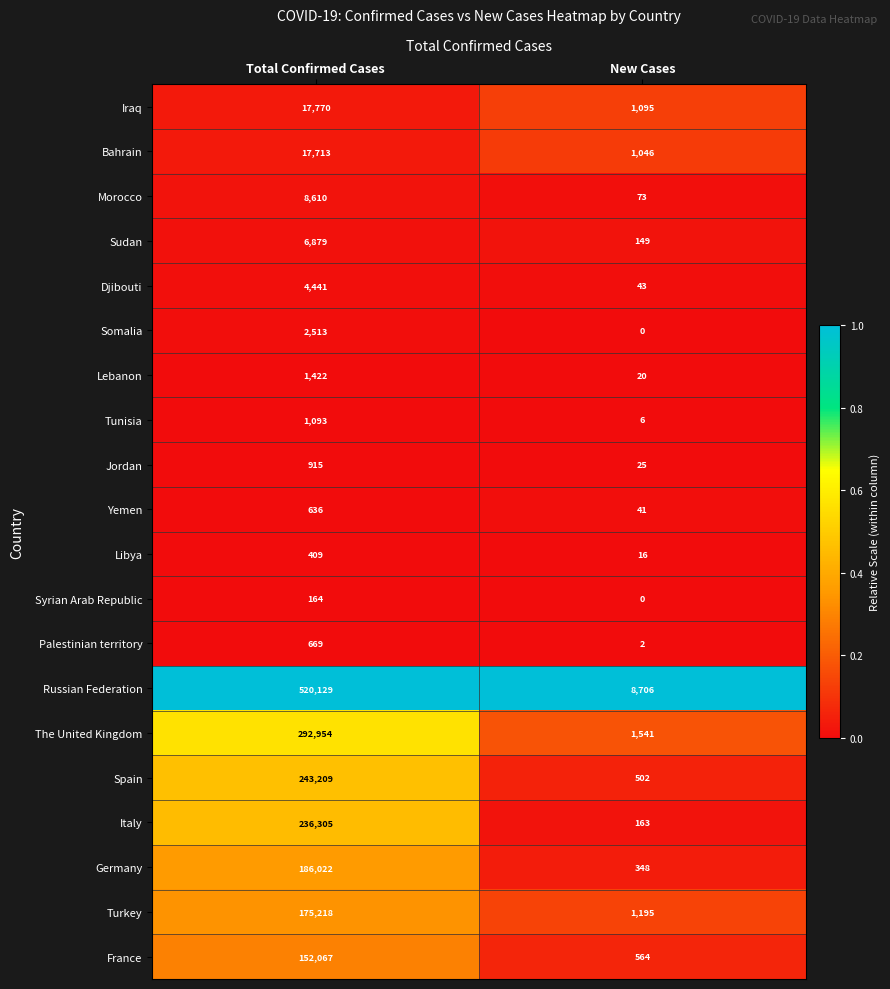

What is the lowest value of the Jordan series?

25